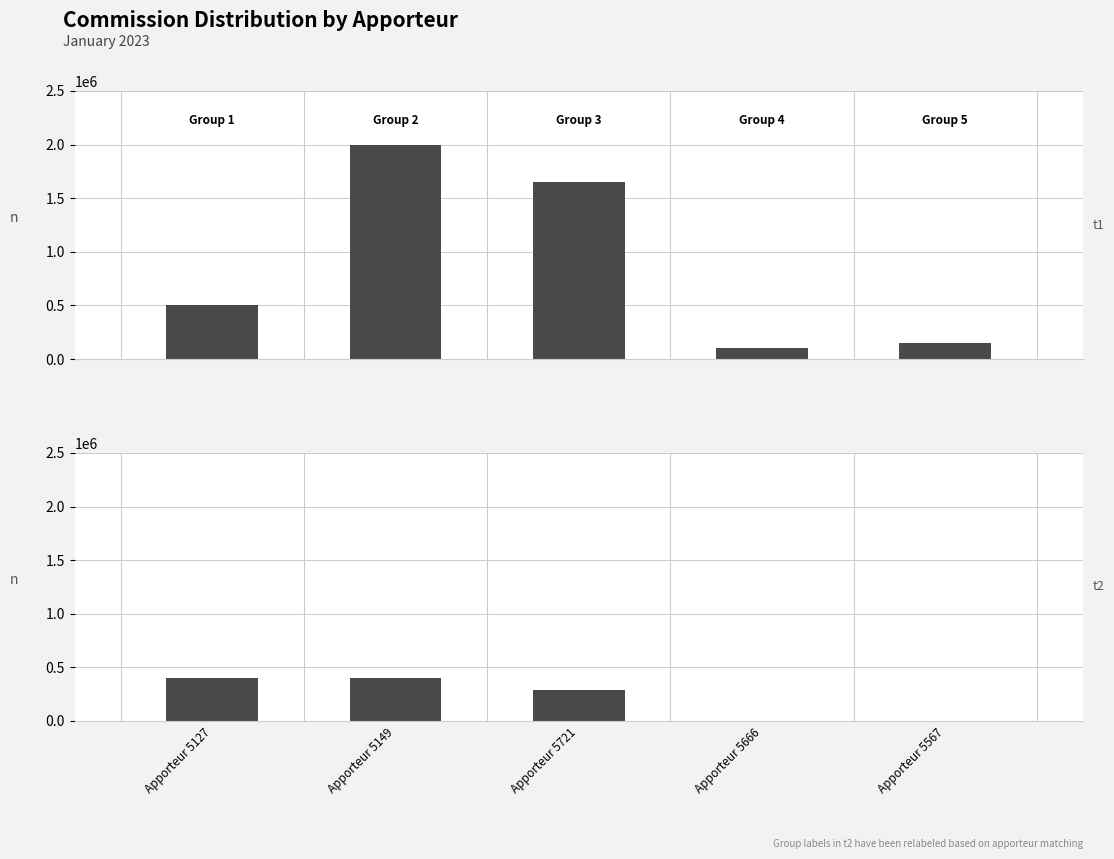

What is the value of the Fixe bar at the 1st from the left?

400000